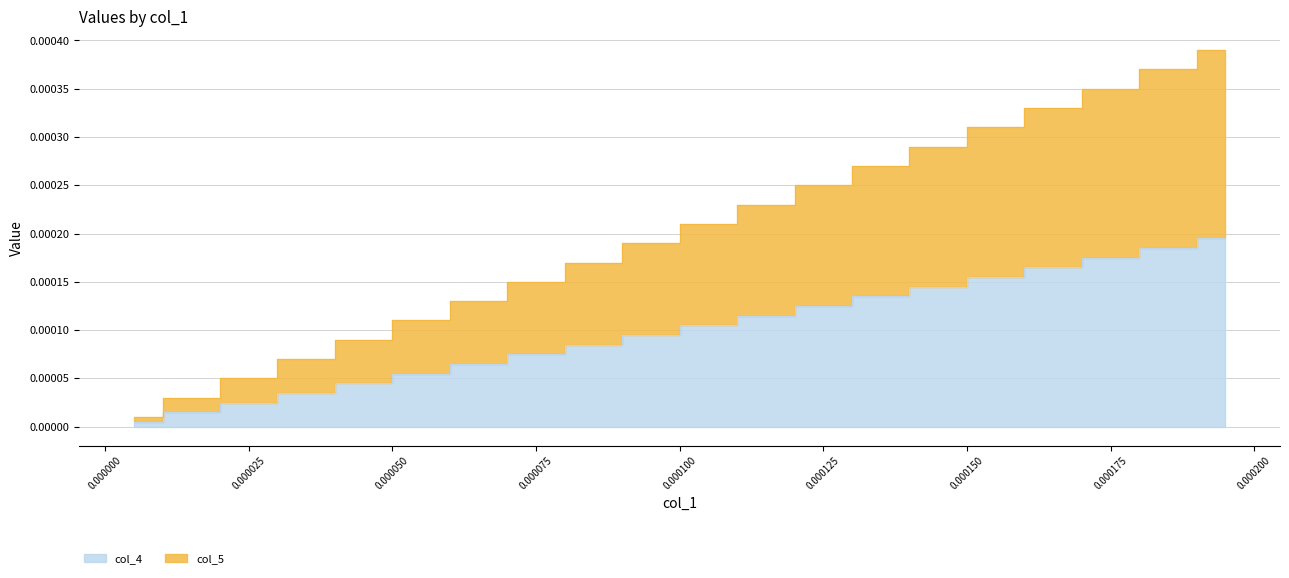

At how many categories does at least one series exceed 0?

20